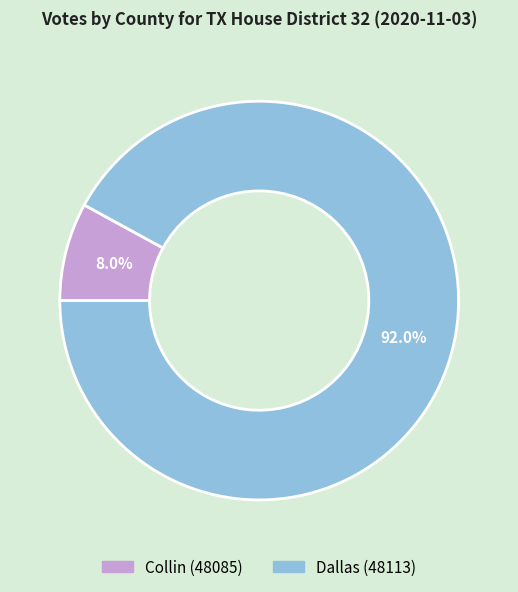

To the nearest percent, what percentage of the pie is Dallas (48113)?

92%